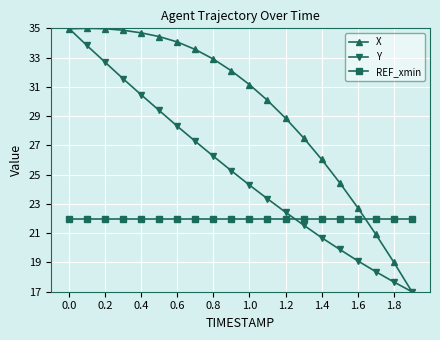

Rank the series by their average value, from highest to lowest.

X, Y, REF_xmin